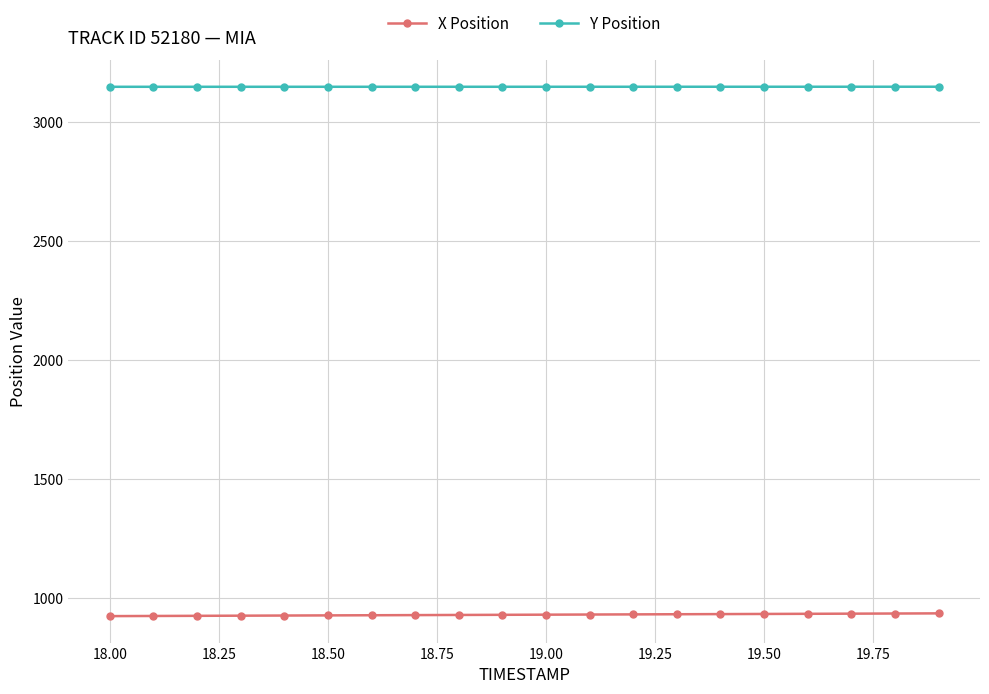

At how many categories does at least one series exceed 3004?

20